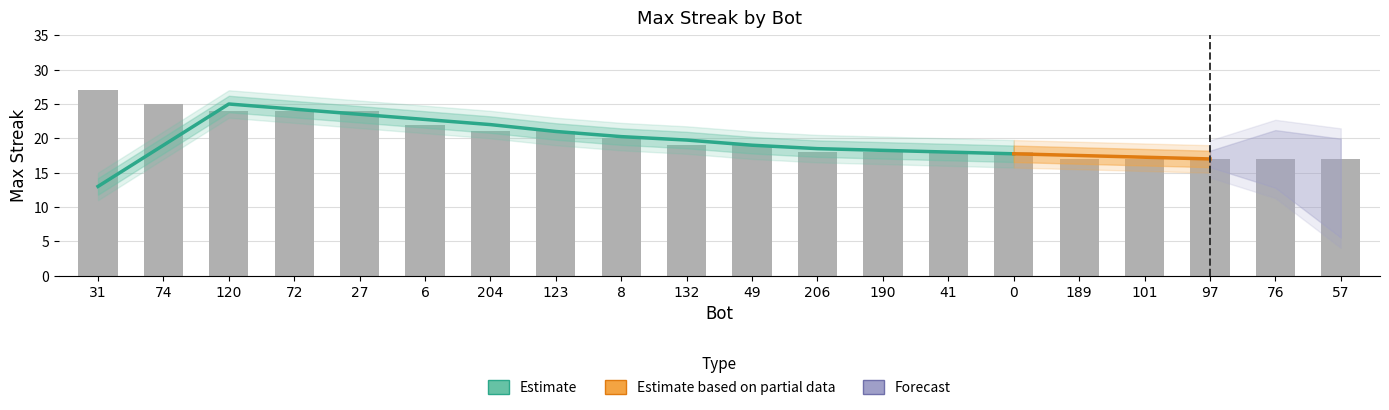

List the labels in order of value, smallest first.

189, 101, 97, 76, 57, 206, 190, 41, 0, 132, 49, 8, 204, 123, 6, 120, 72, 27, 74, 31